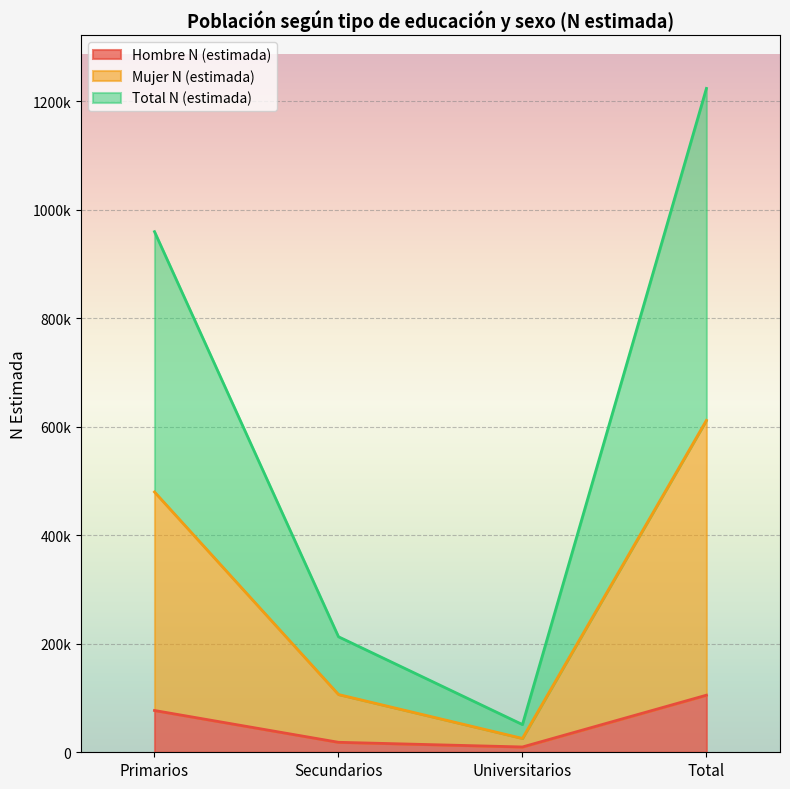

True or false: Mujer N (estimada) has more than 0 points higher than both neighbors.

False